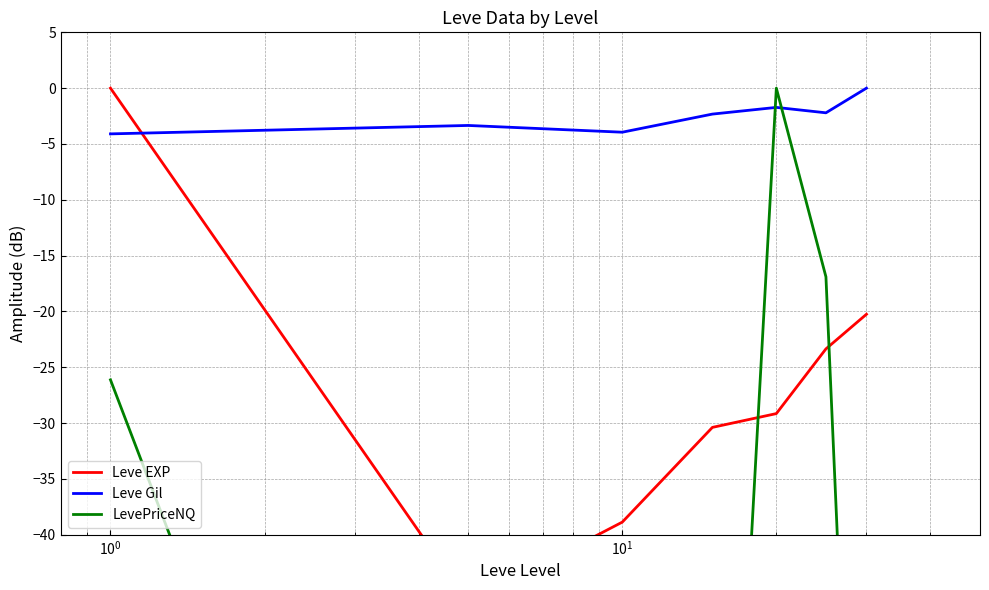

What is the difference between the maximum and minimum values in the Leve Gil series?

4.1